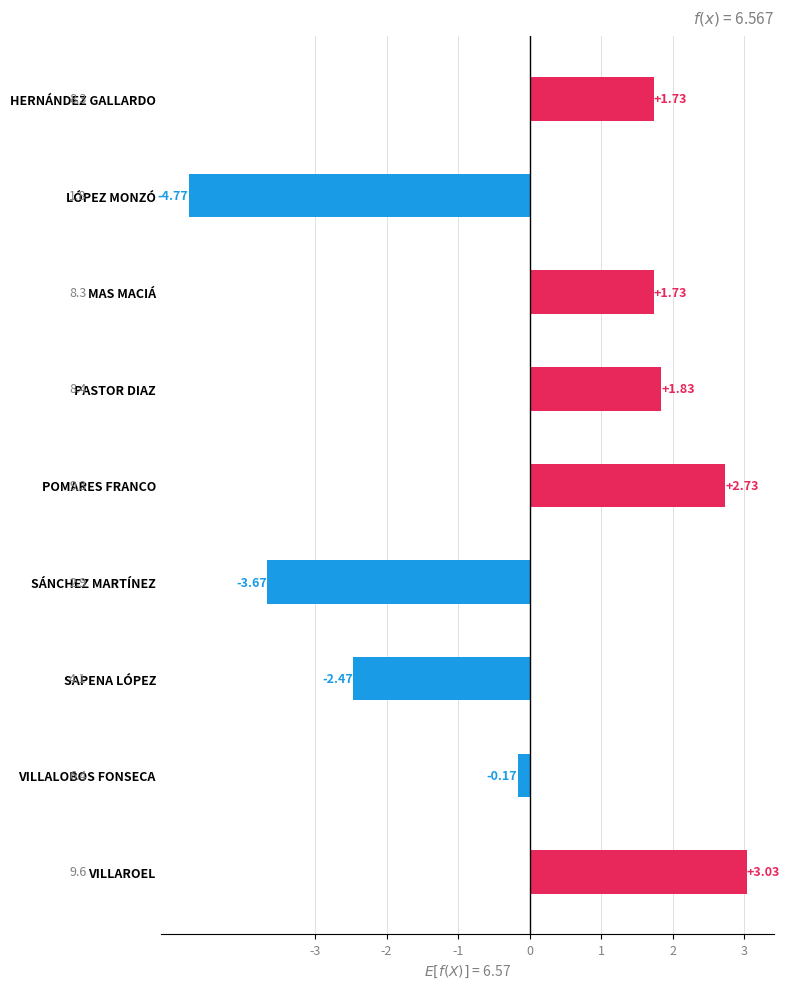

At which category does the chart reach its peak across all series?

VILLAROEL